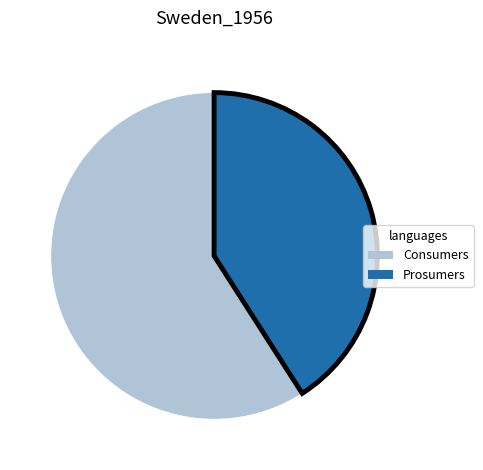

Which category has the smallest portion of the pie?

Prosumers